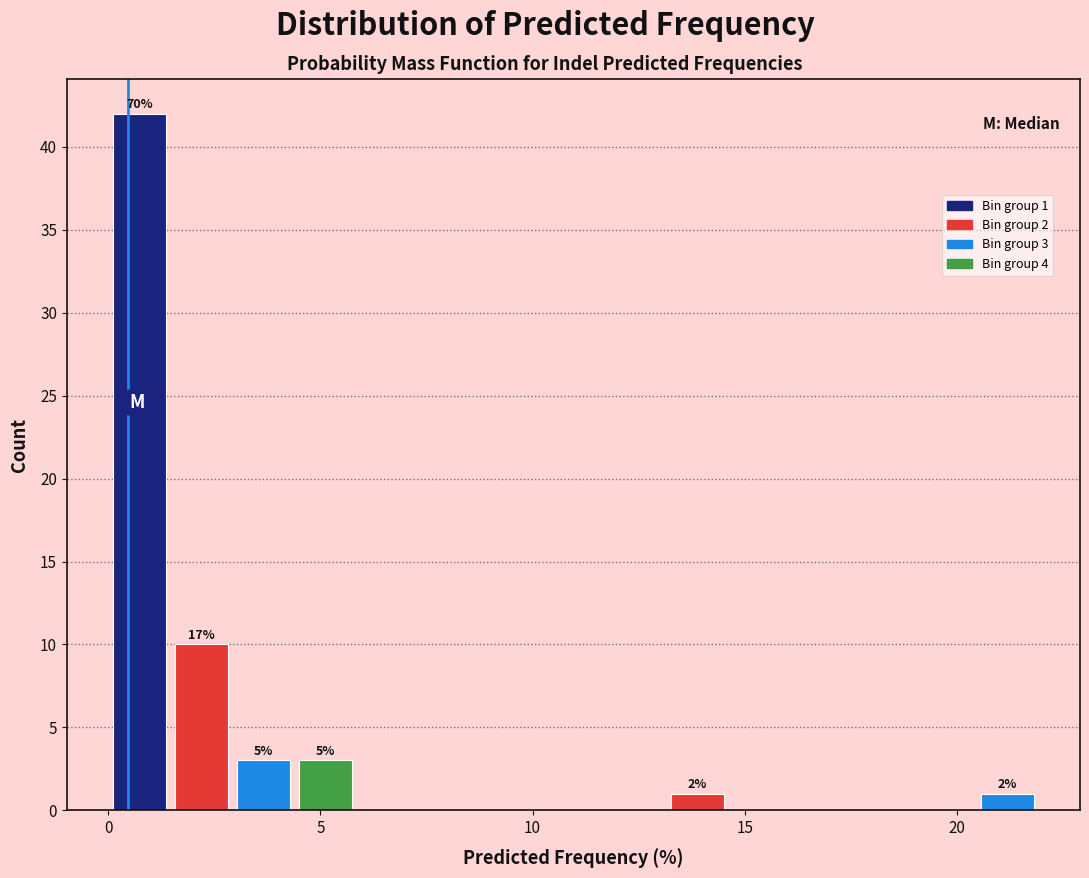

Read against the x-axis, roughly where is the centre of the tallest bar?

0.5